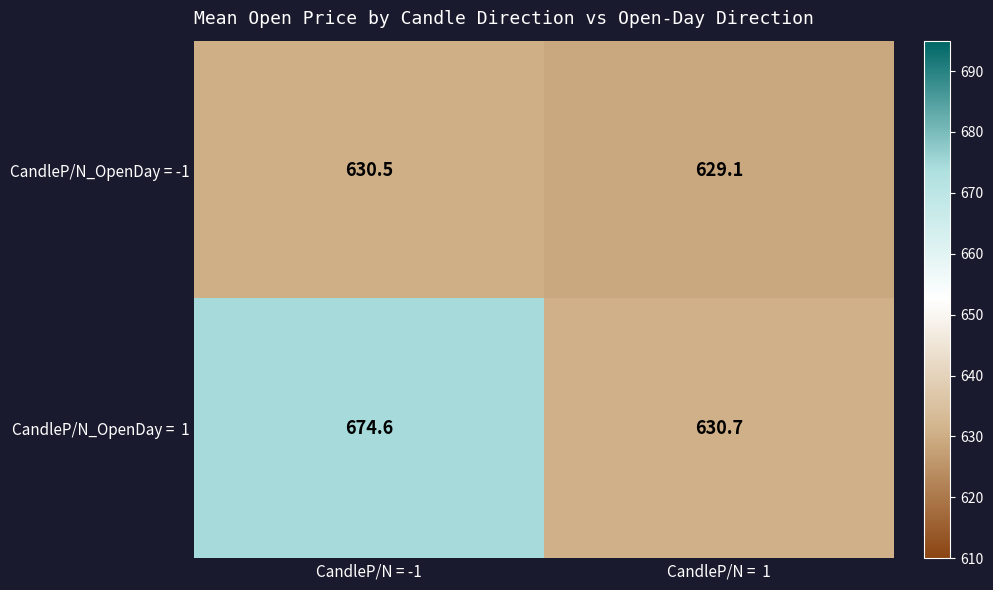

The value of CandleP/N_OpenDay = -1 at CandleP/N =  1 is 1120.9. True or false?

False